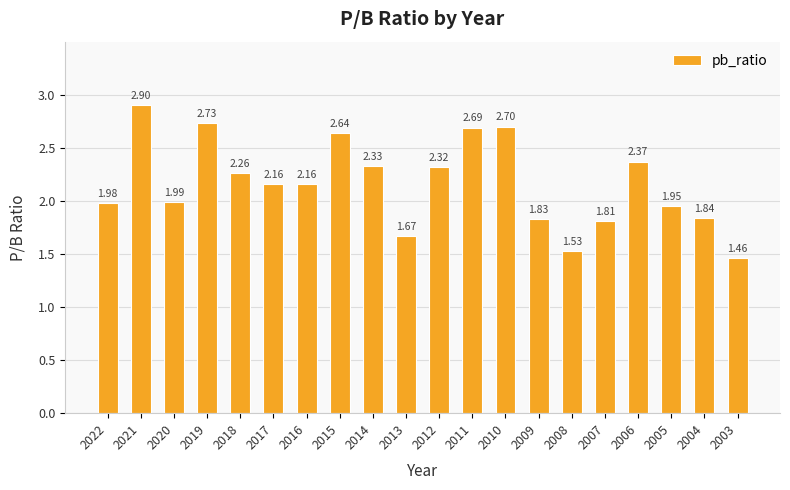

What is the difference between the second highest and minimum values?

1.3